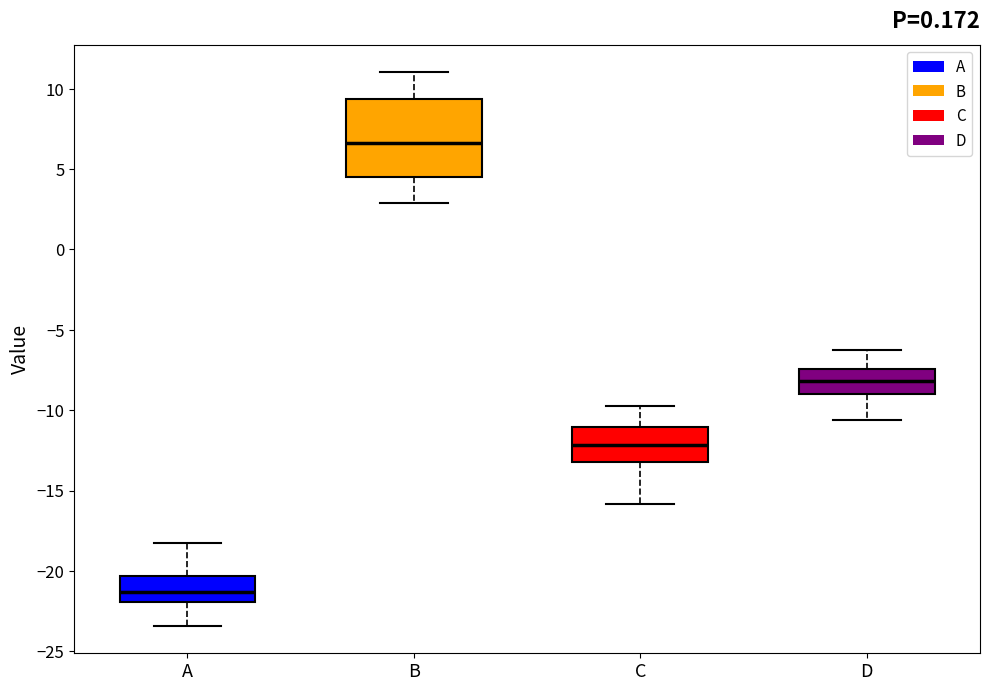

Where does the median line of the box for C sit on the y-axis? The values are not printed on the chart, so give them approximately, as read against the axis.

-12.0